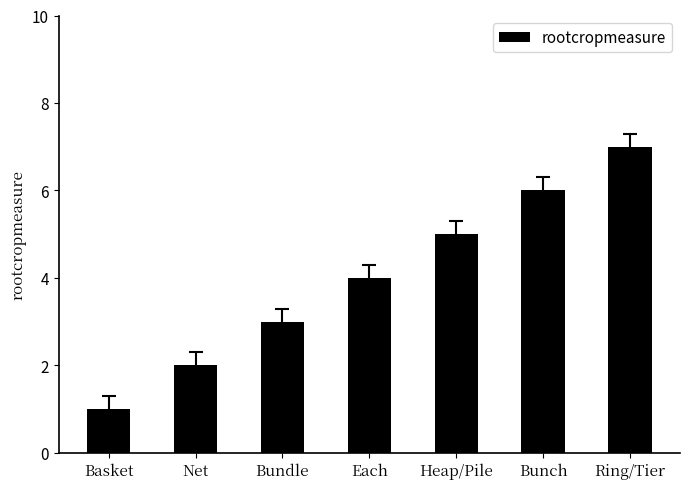

What is the ratio of the value at Each to the value at Net?

2.0